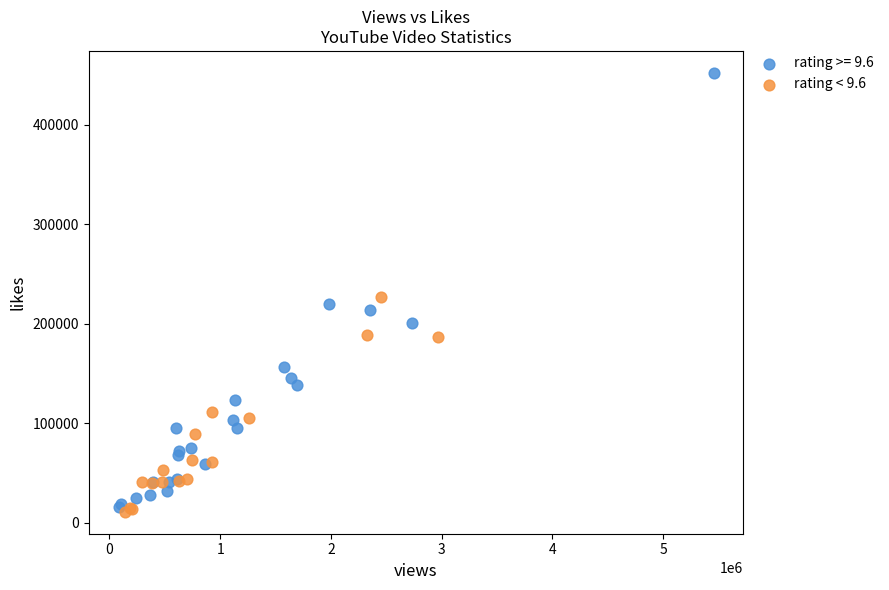

Which series contains the highest Y value?

rating >= 9.6